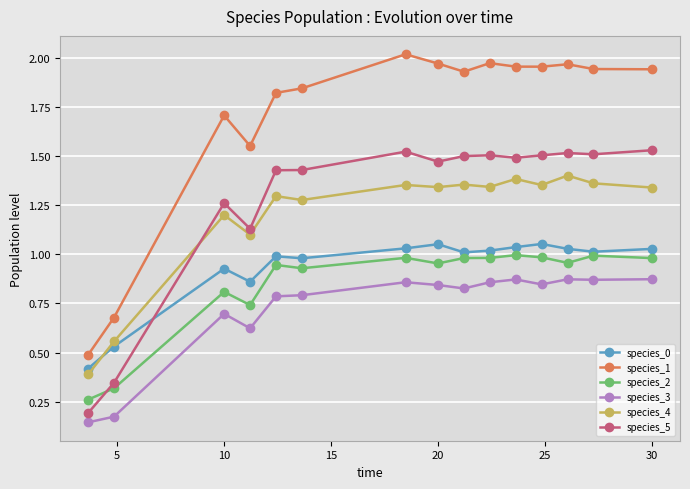

Which series has the largest total across all categories?

species_1